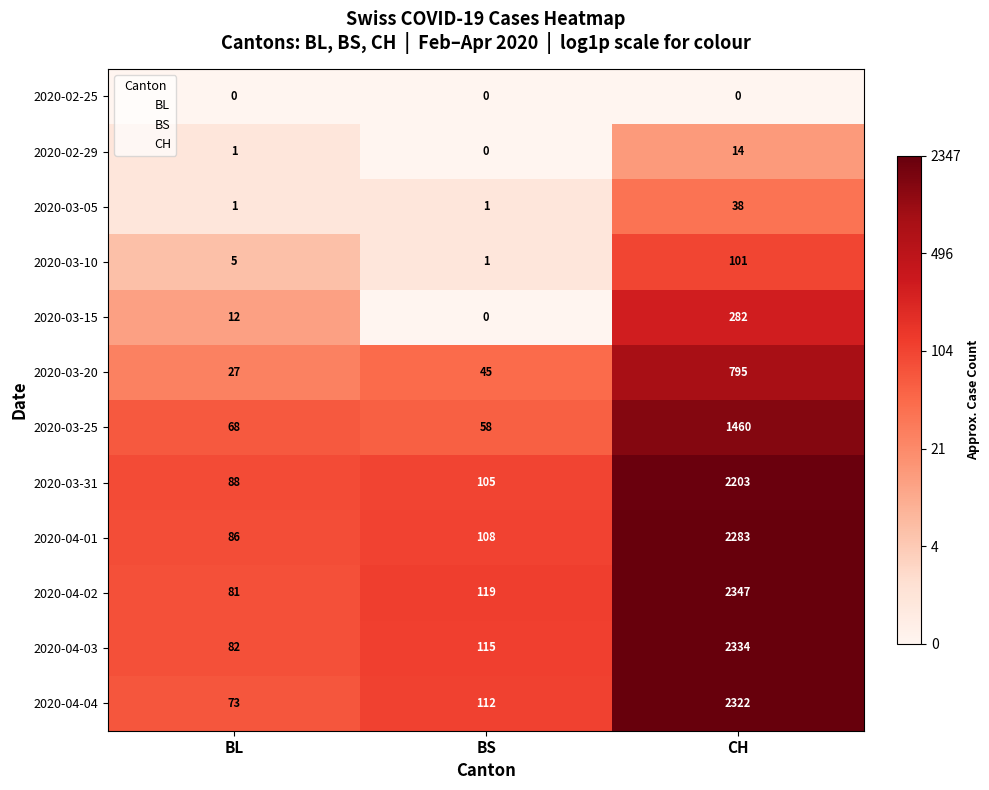

Count the number of categories in the chart.

3